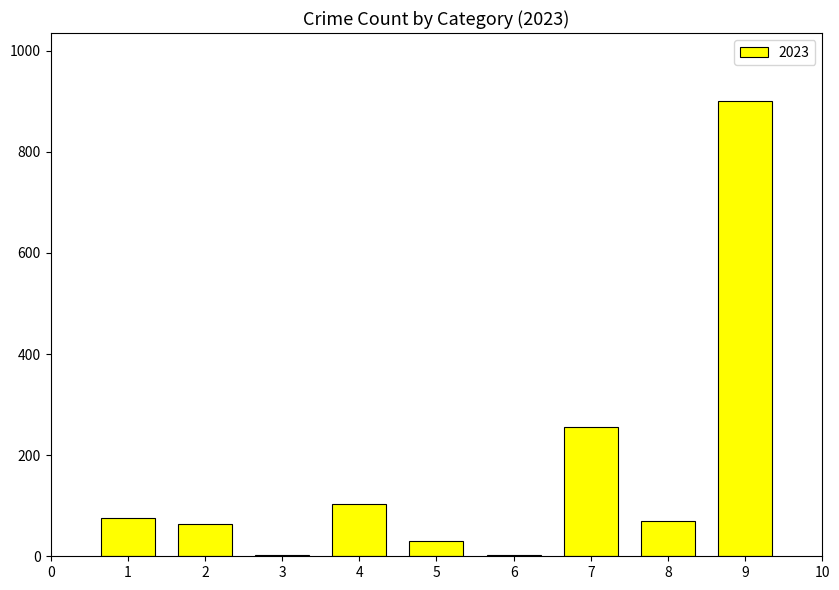

The value at 9 is 900. True or false?

True